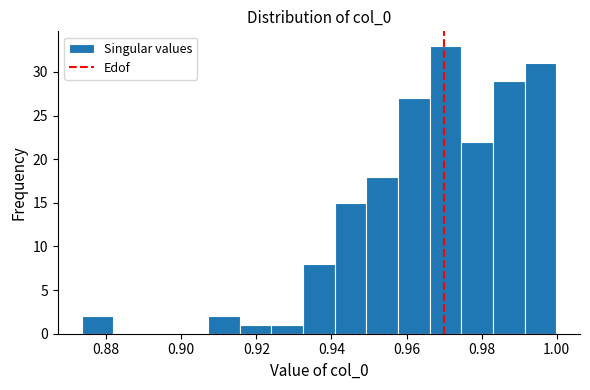

What is the height of the bar covering 0.966 to 0.974 on the x-axis? Neither the bar edges nor the heights are printed on the chart, so give them approximately, as read against the axes.

33